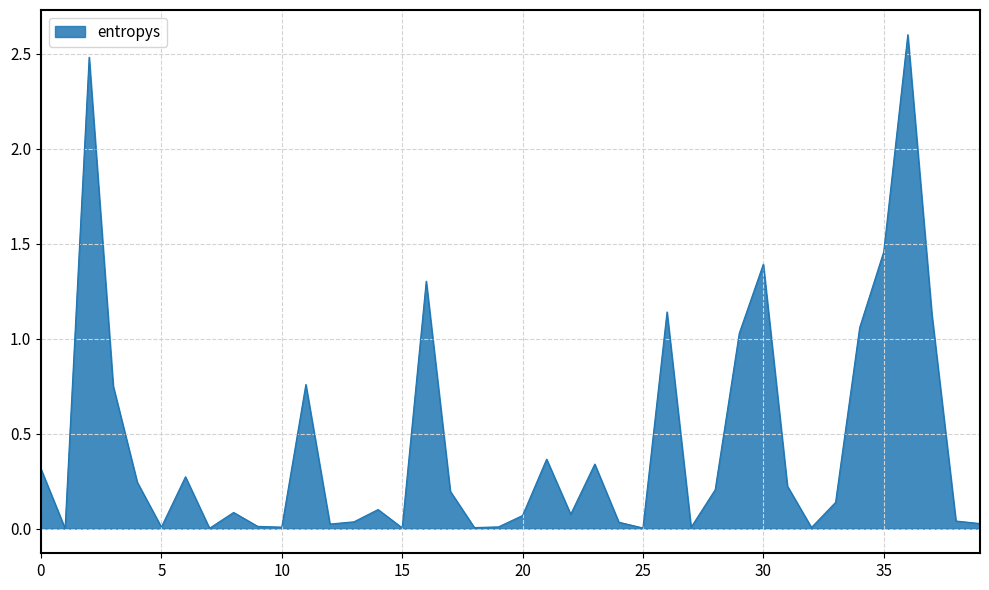

What is the difference between the maximum and minimum values?

2.6